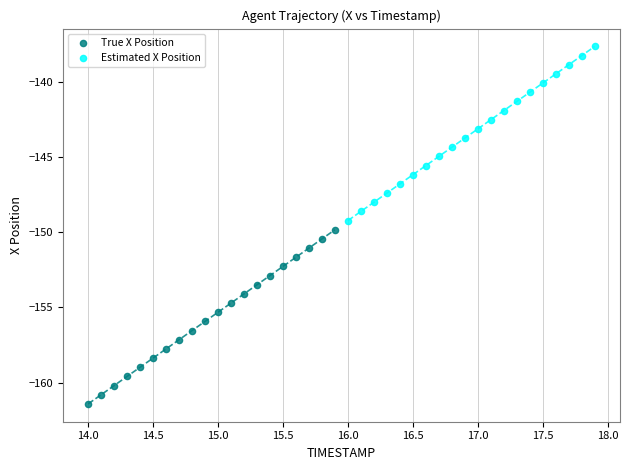

What are all the series names shown in the legend?

True X Position, Estimated X Position